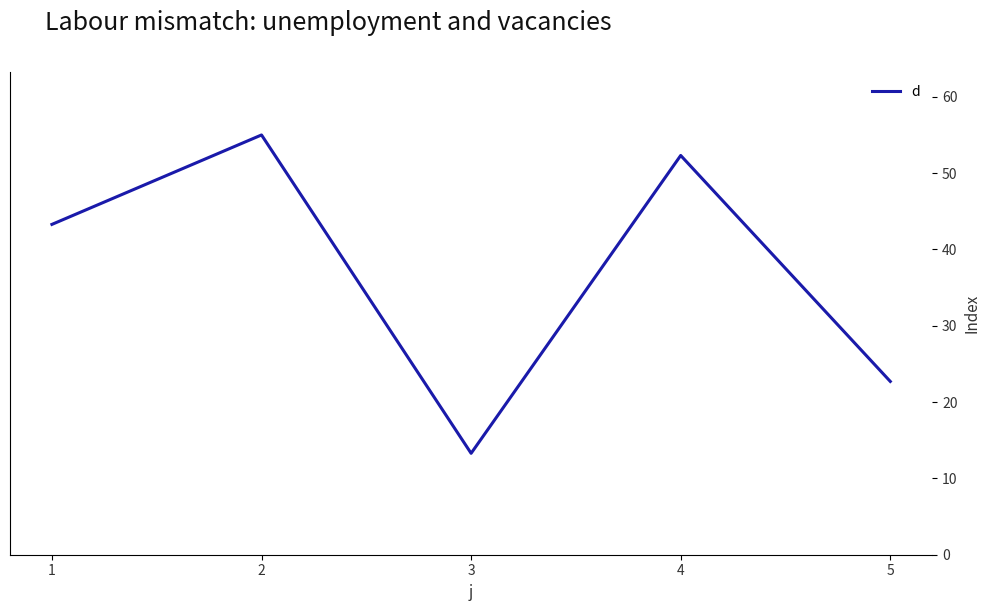

What is the change in value from 1 to 3?

-30.0